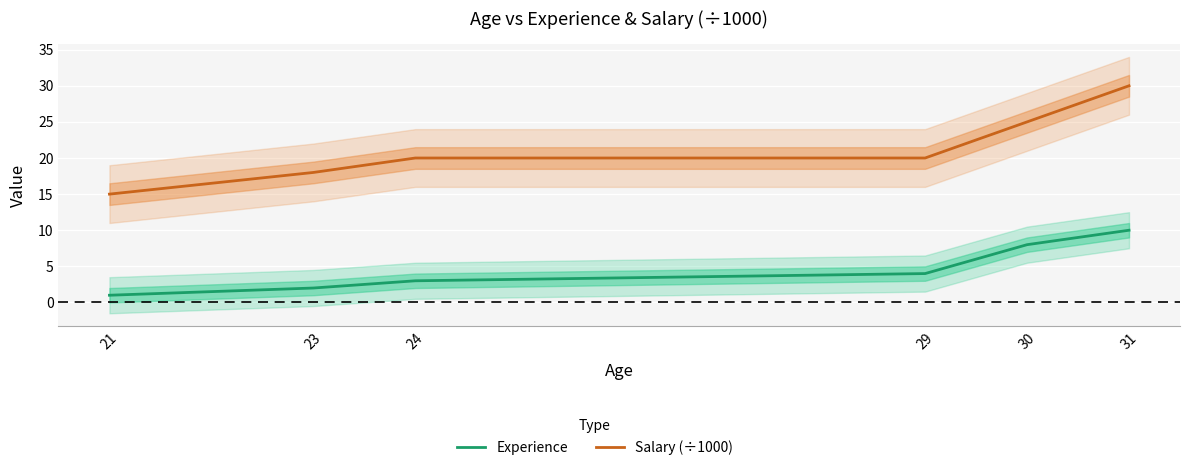

True or false: Salary (÷1000) has more than 1 interior local peaks.

False